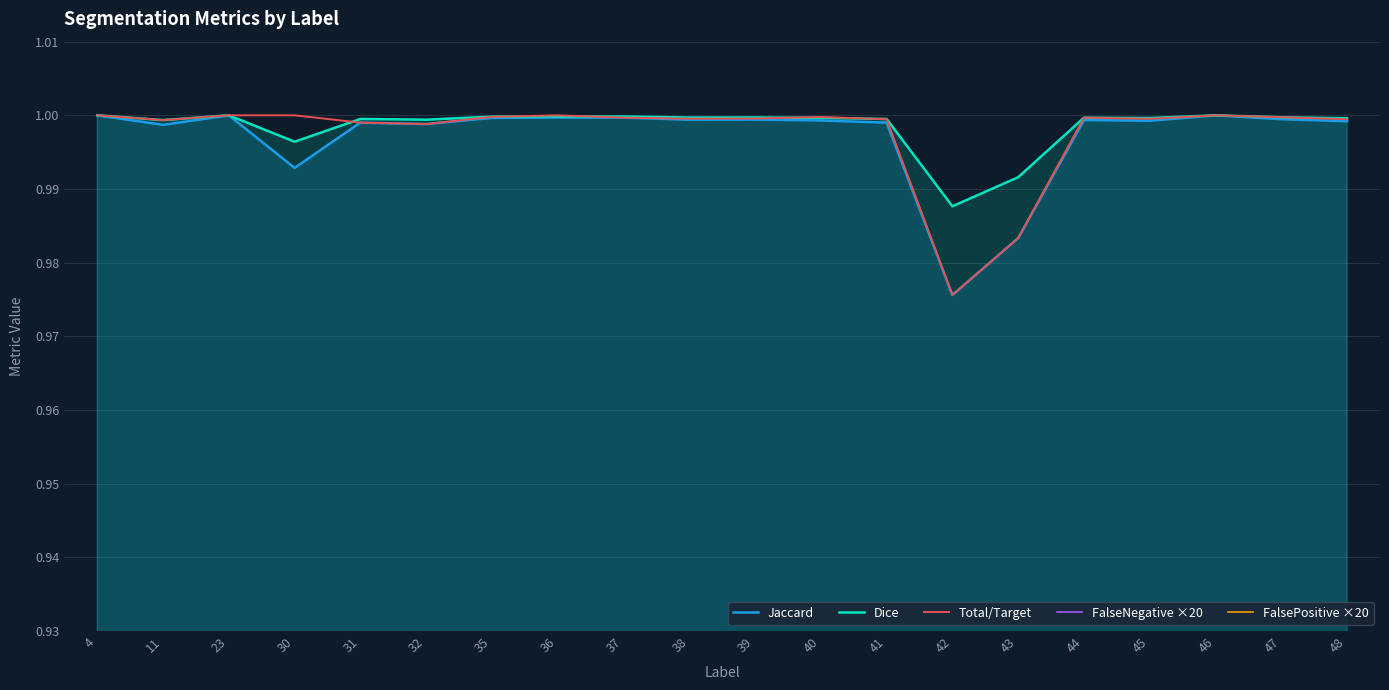

True or false: Dice and FalseNegative ×20 intersect in this chart.

False